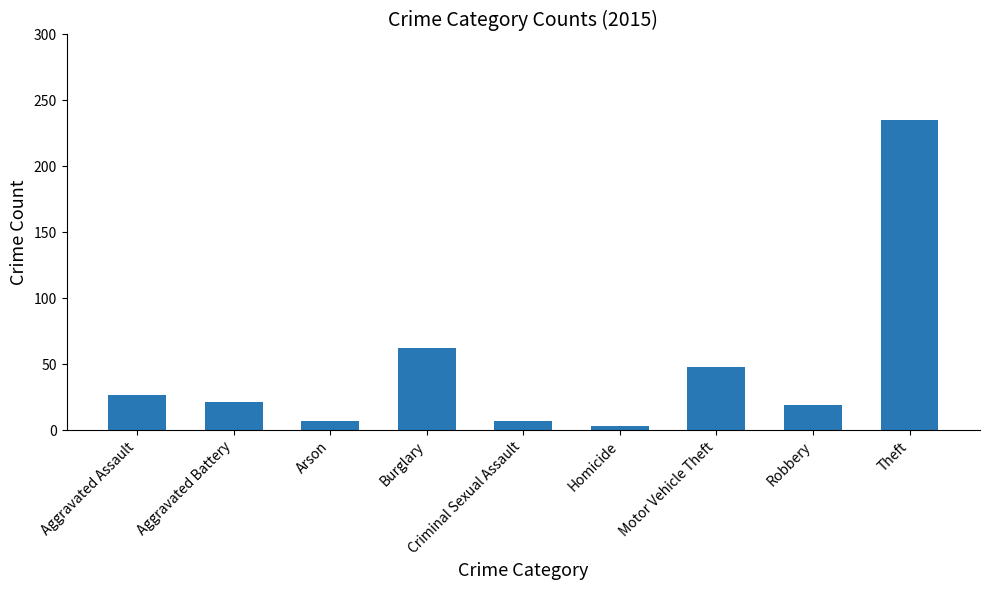

The chart shows a value of 235 at Theft. True or false?

True